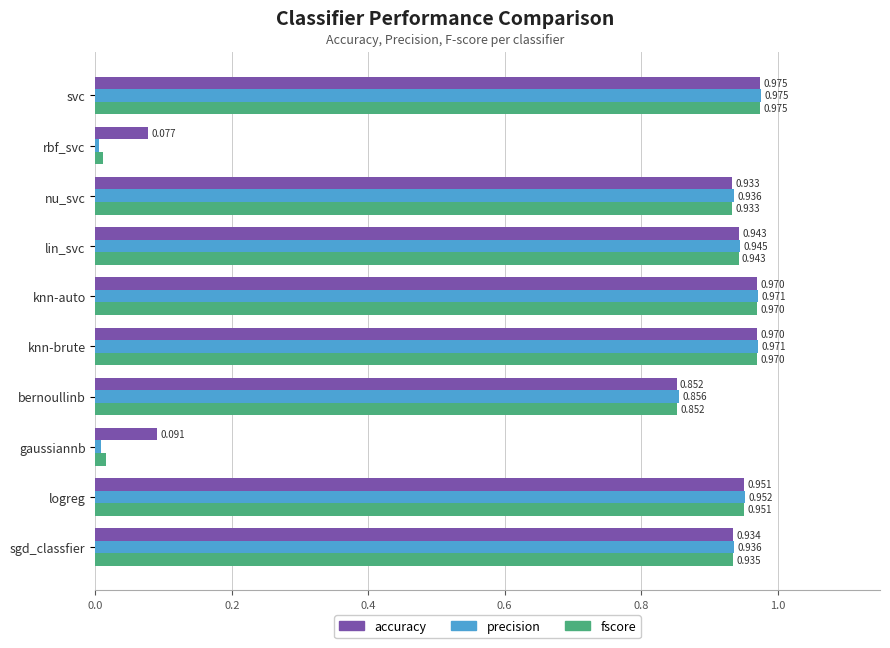

Which series has the widest spread of values?

precision